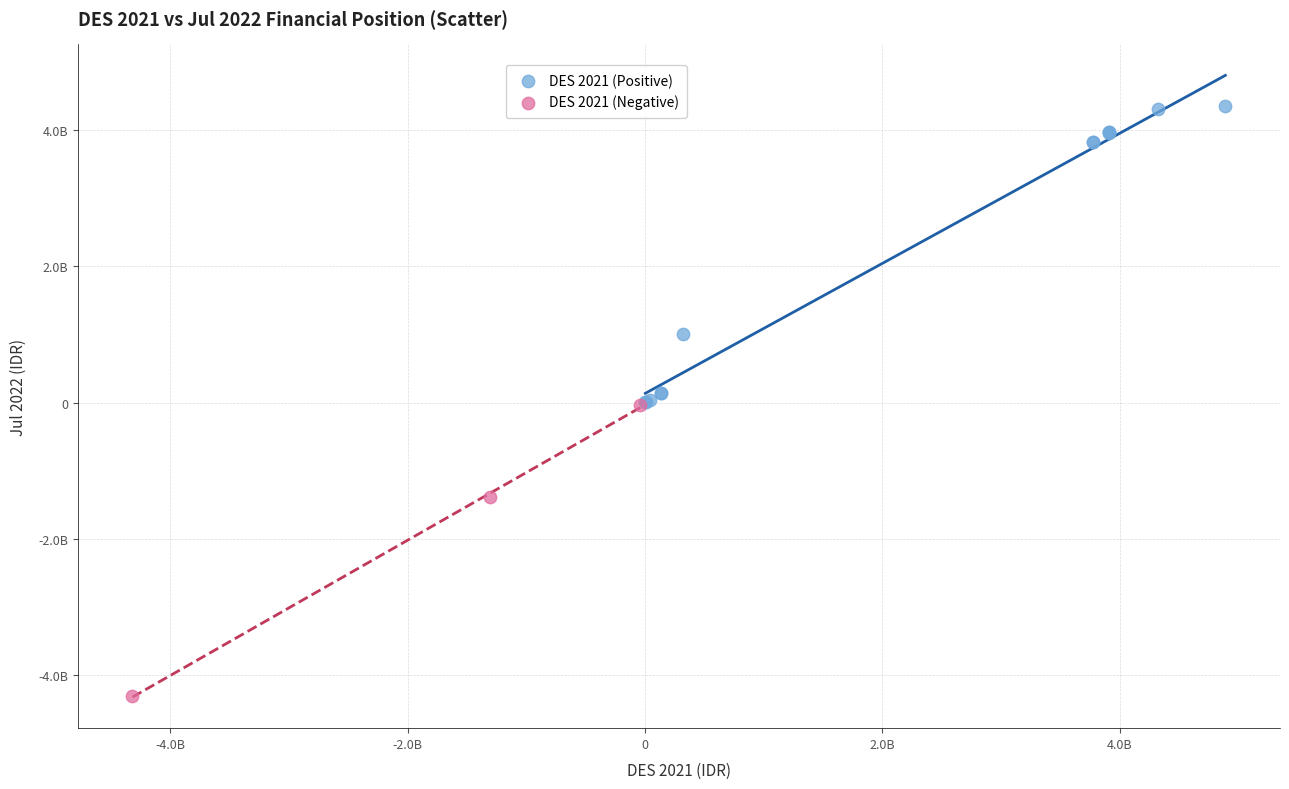

Which series contains the lowest Y value?

DES 2021 (Negative)